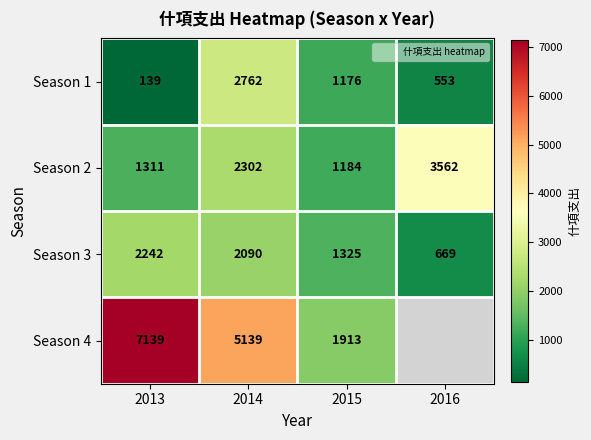

List the labels in order of Season 2 value, smallest first.

2015, 2013, 2014, 2016